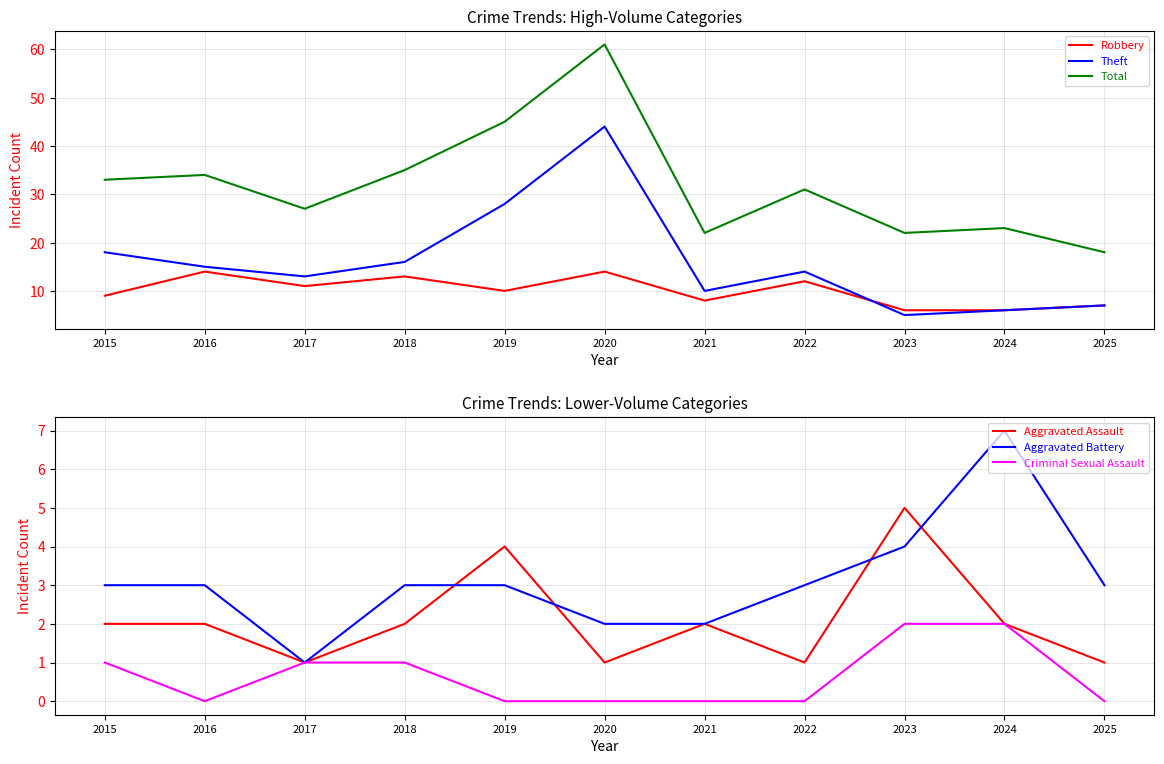

What is the total value across all series at 2020?

122